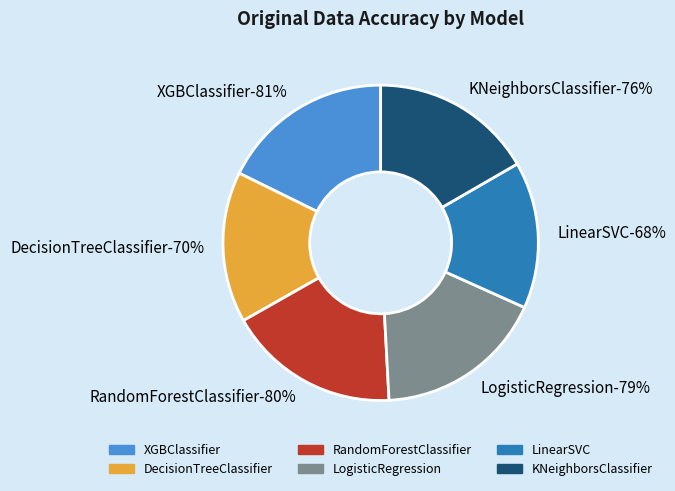

What is the largest slice in the pie chart?

XGBClassifier